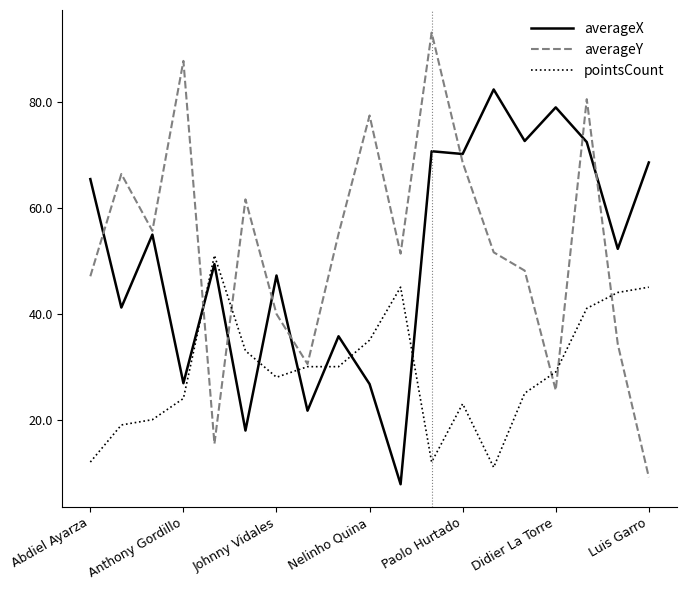

After their last crossing, which series has the higher values: averageX or pointsCount?

averageX